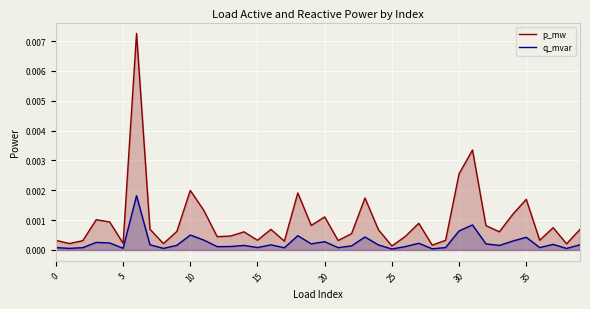

What are all the series names shown in the legend?

p_mw, q_mvar